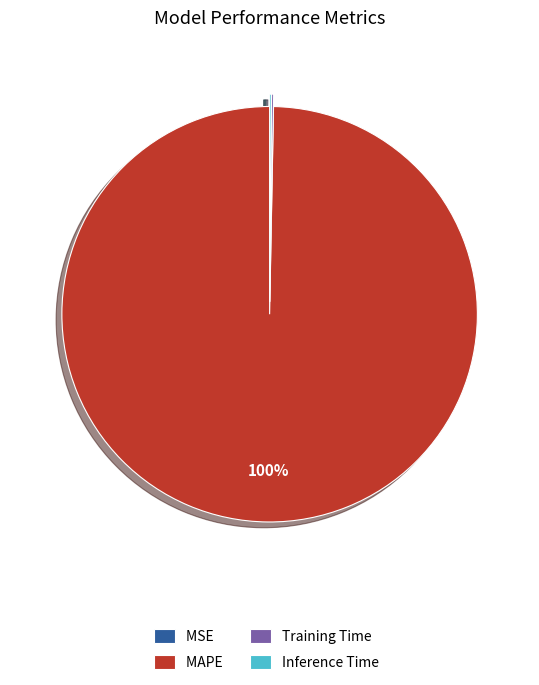

Which slice is the largest?

MAPE